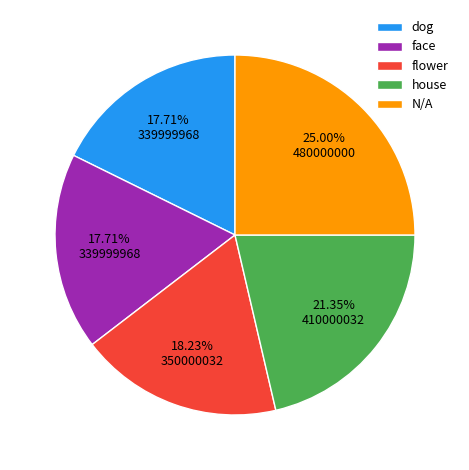

How many segments does this pie chart have?

5